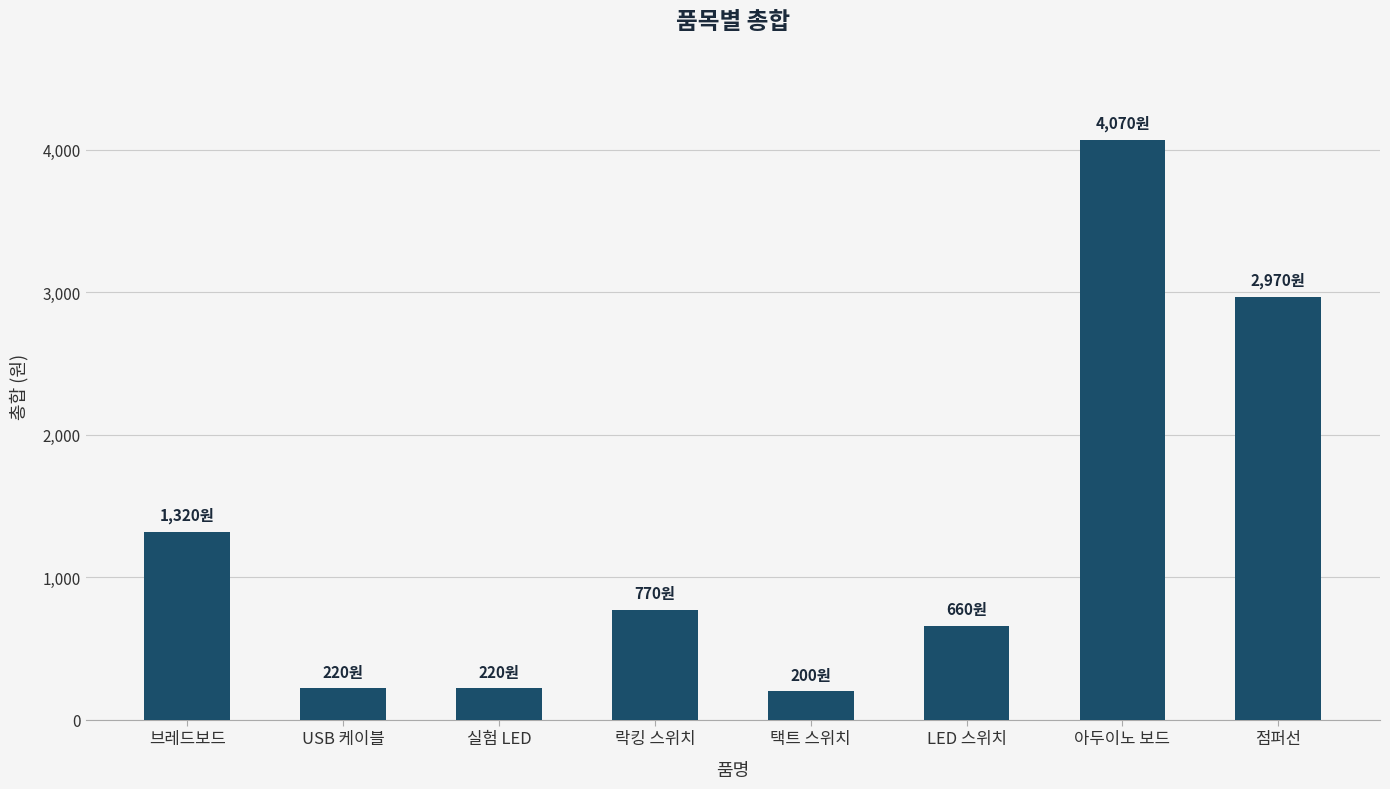

How many distinct data groups are displayed?

1